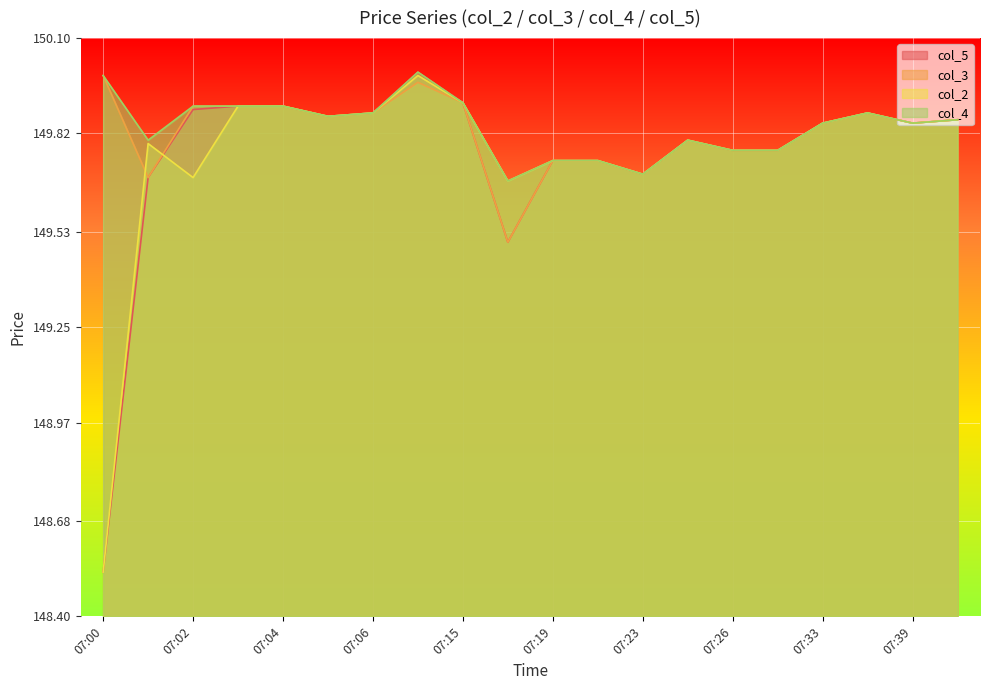

At which category is the sum across all series the highest?

07:08